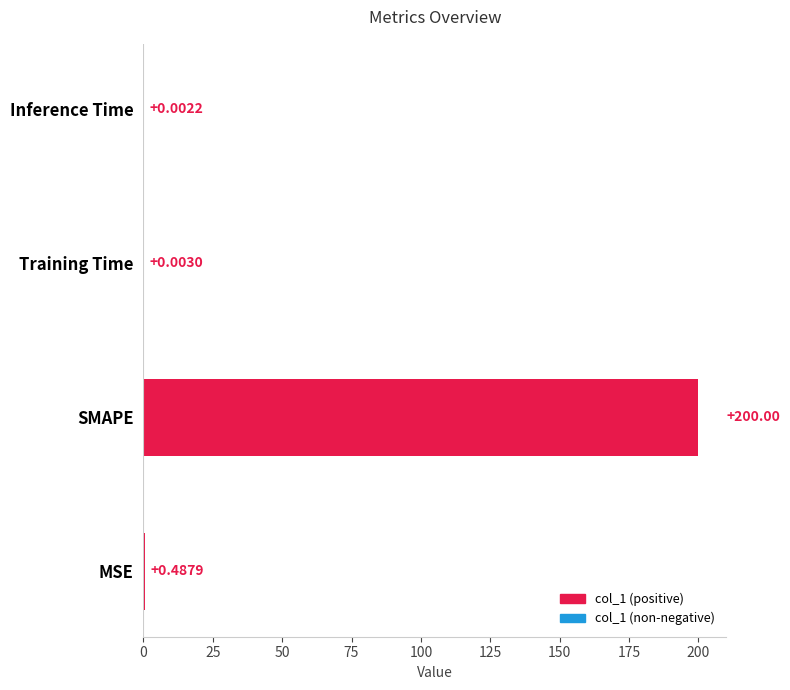

Which has a higher value, Inference Time or SMAPE?

SMAPE